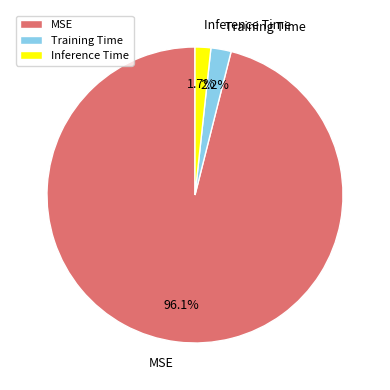

What portion of the pie excludes MSE?

3.9%